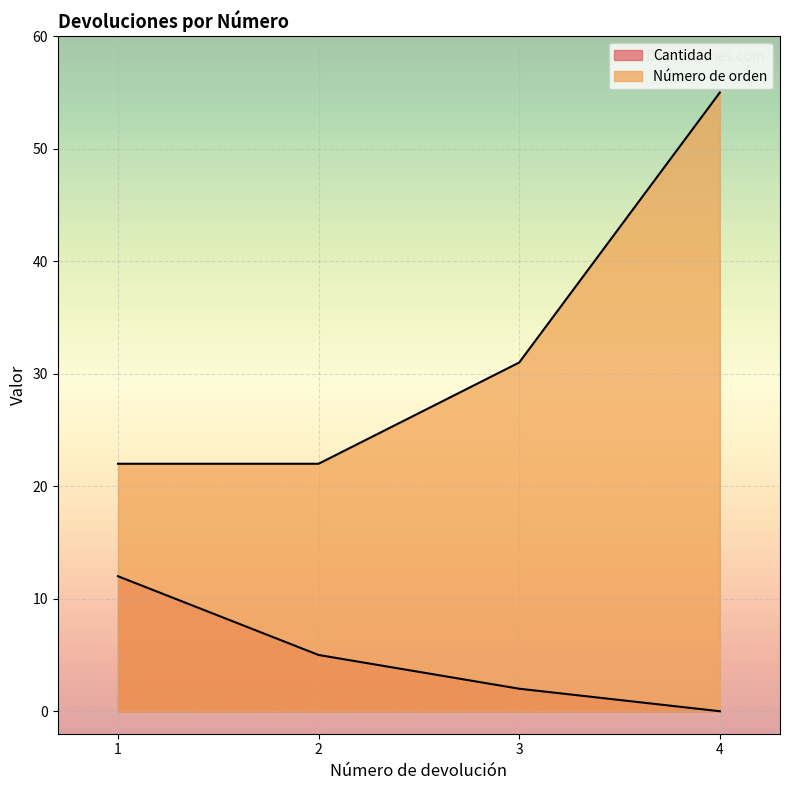

Reading right to left, transcribe all the data shown in this chart.

Cantidad: 4=0	3=2	2=5	1=12
Número de orden: 4=55	3=31	2=22	1=22